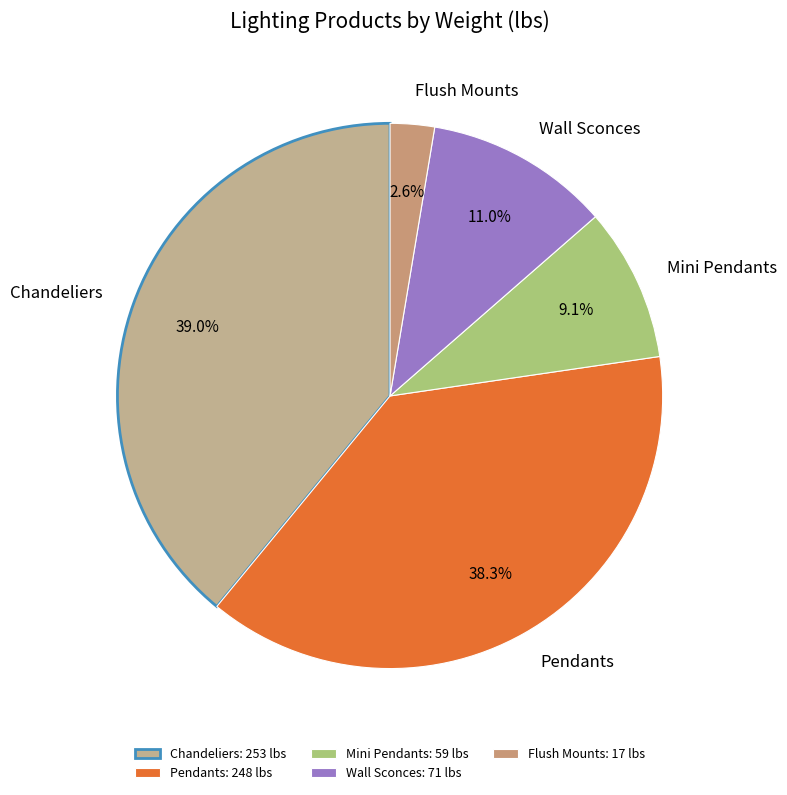

Between Chandeliers and Mini Pendants, which is larger?

Chandeliers